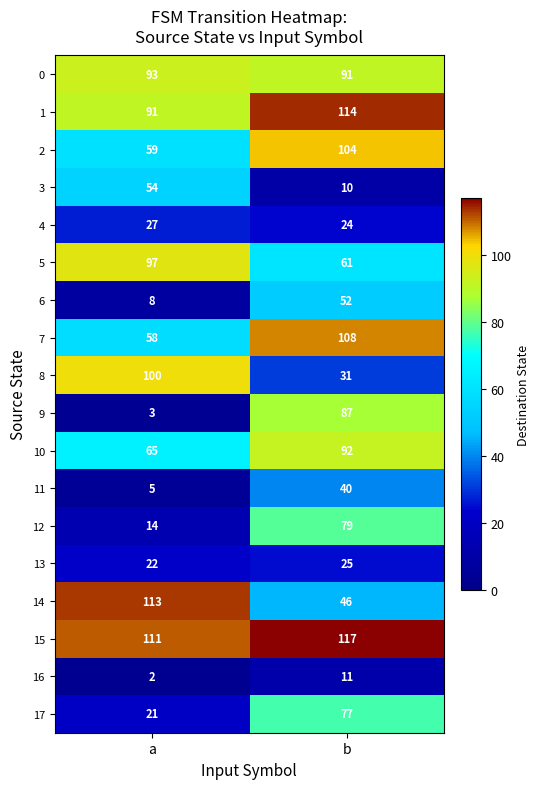

What is the average value of the 0 series?

92